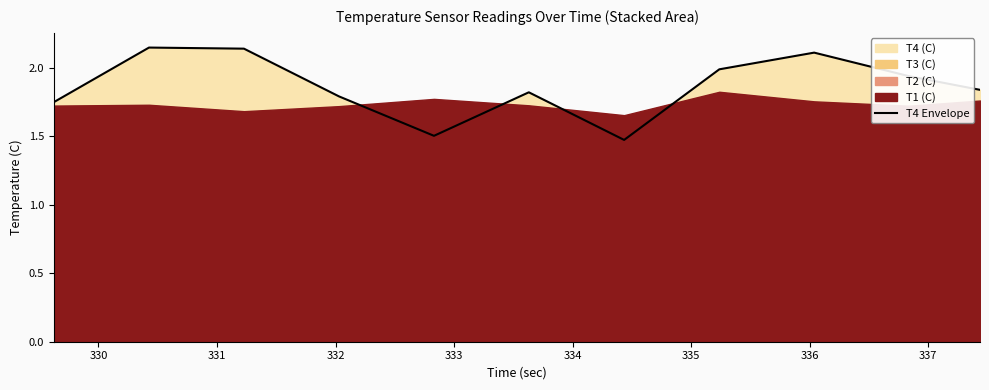

The value at 332 is 1.8. True or false?

True